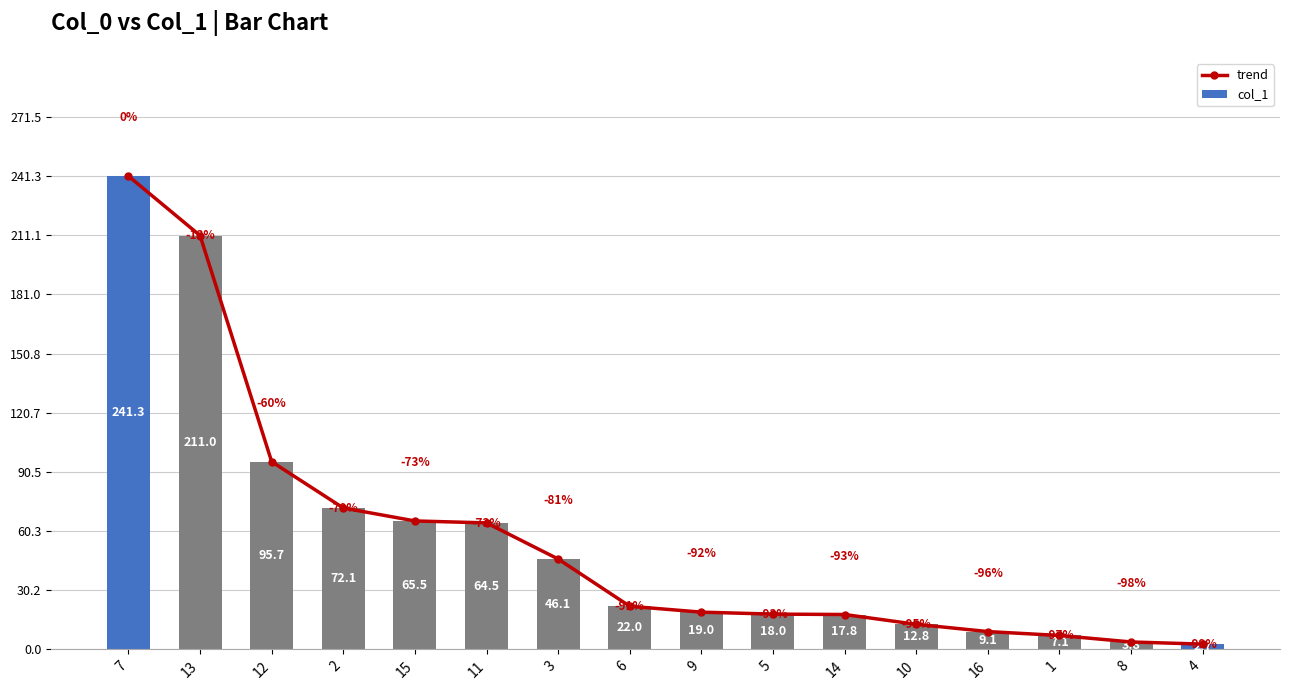

List the labels in order of col_1 value, largest first.

7, 13, 12, 2, 15, 11, 3, 6, 9, 5, 14, 10, 16, 1, 8, 4